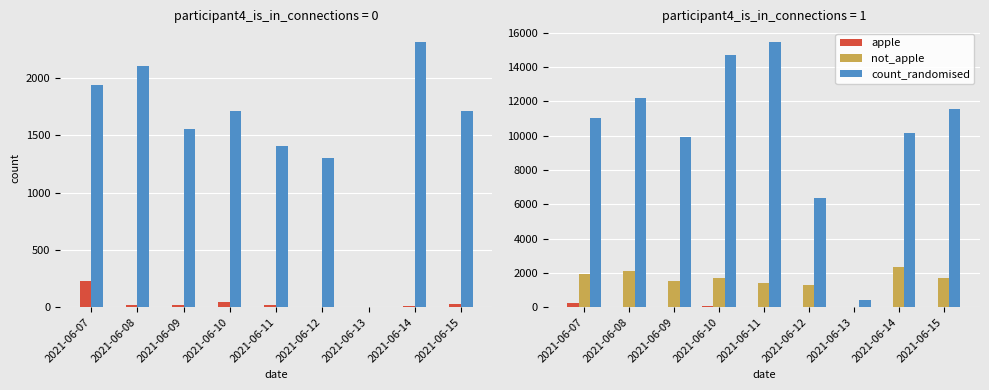

Where is not_apple nearest to the value 1159?

2021-06-12